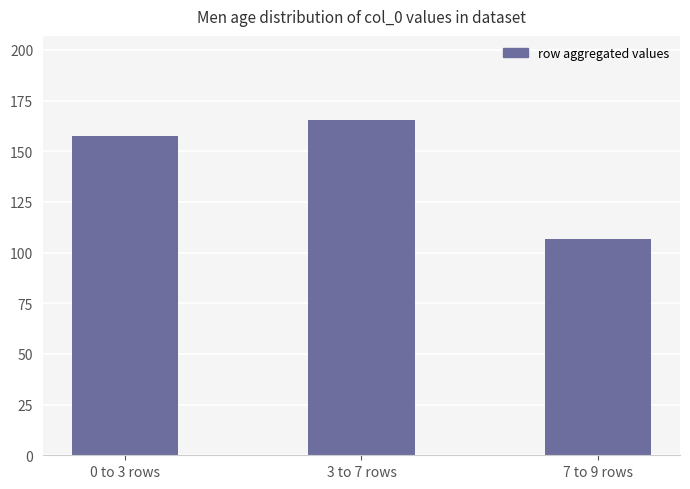

What is the difference between the maximum and second lowest values?

7.8